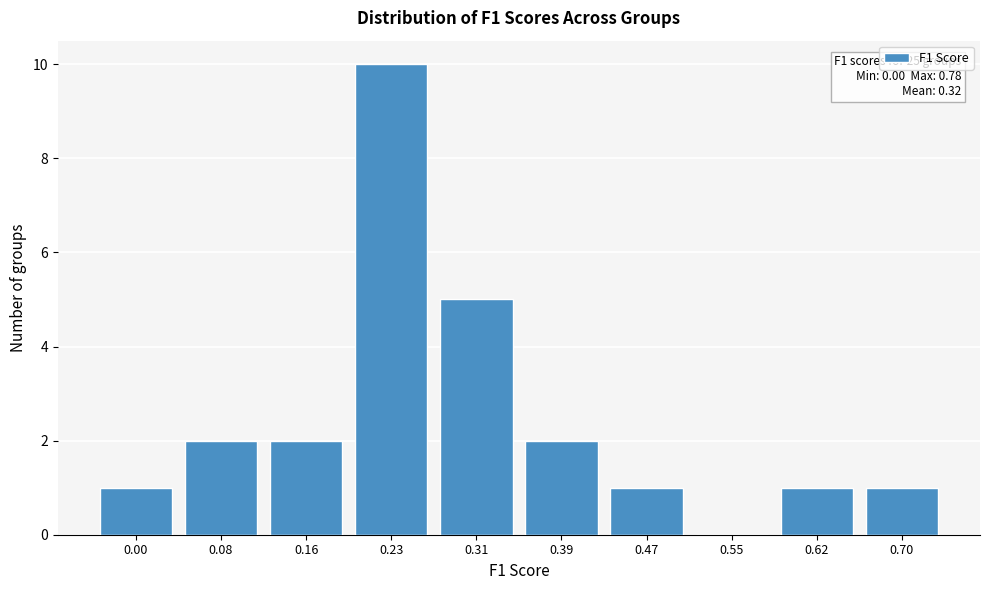

Reading right to left, what are all the values shown in this chart?

0.70=1	0.62=1	0.55=0	0.47=1	0.39=2	0.31=5	0.23=10	0.16=2	0.08=2	0.00=1